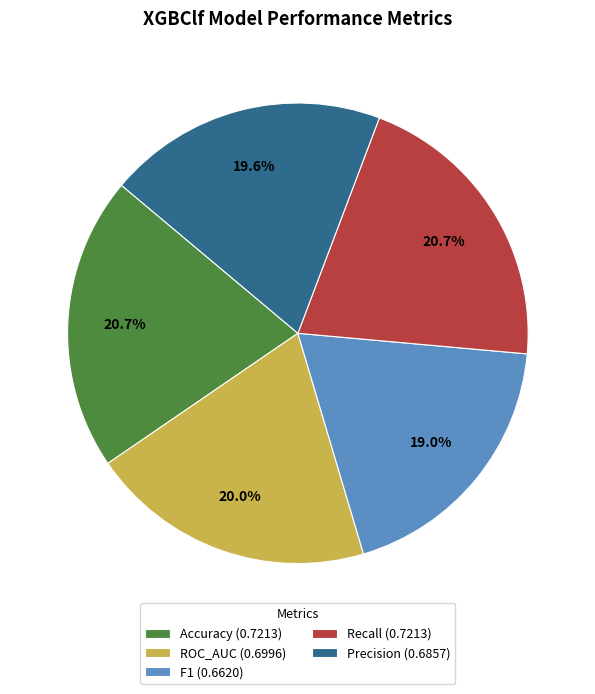

Is it true that Precision is 20% of the pie?

True